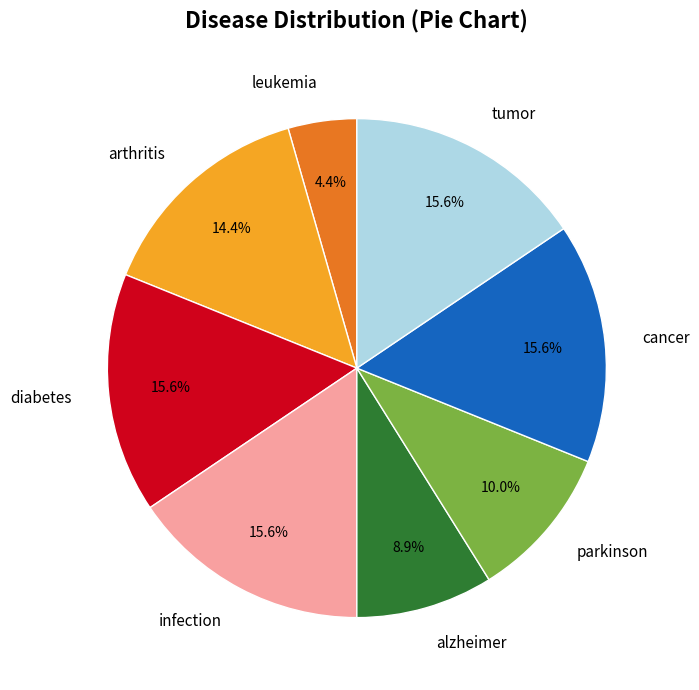

Between cancer and leukemia, which is larger?

cancer